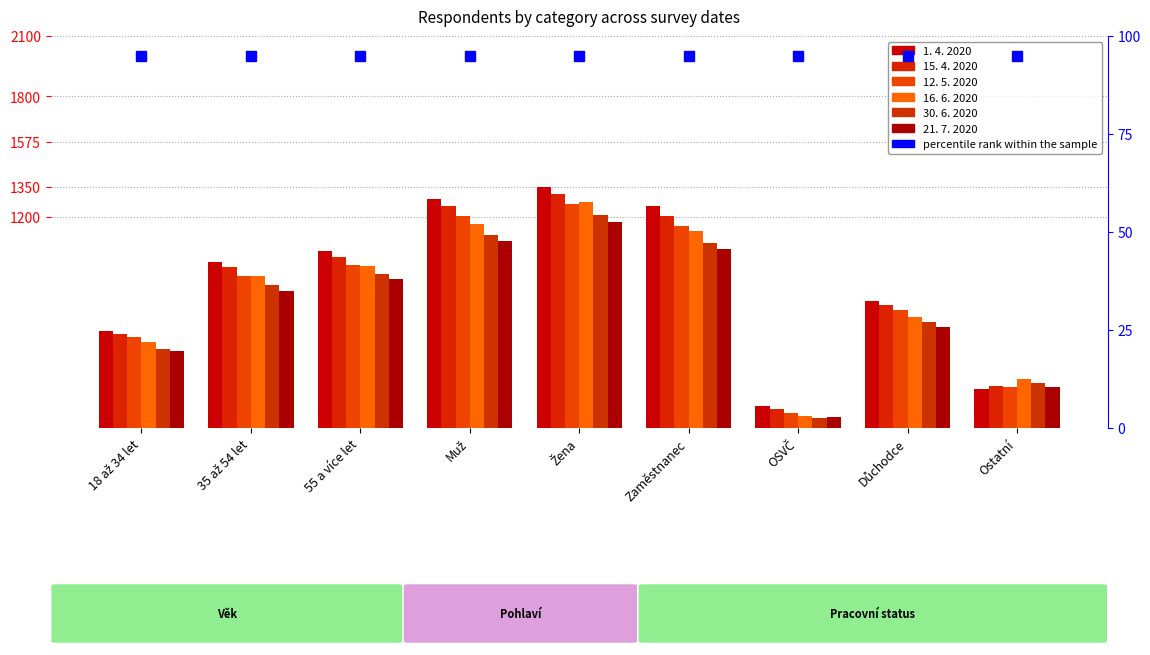

Which label corresponds to the smallest value in the chart?

OSVČ